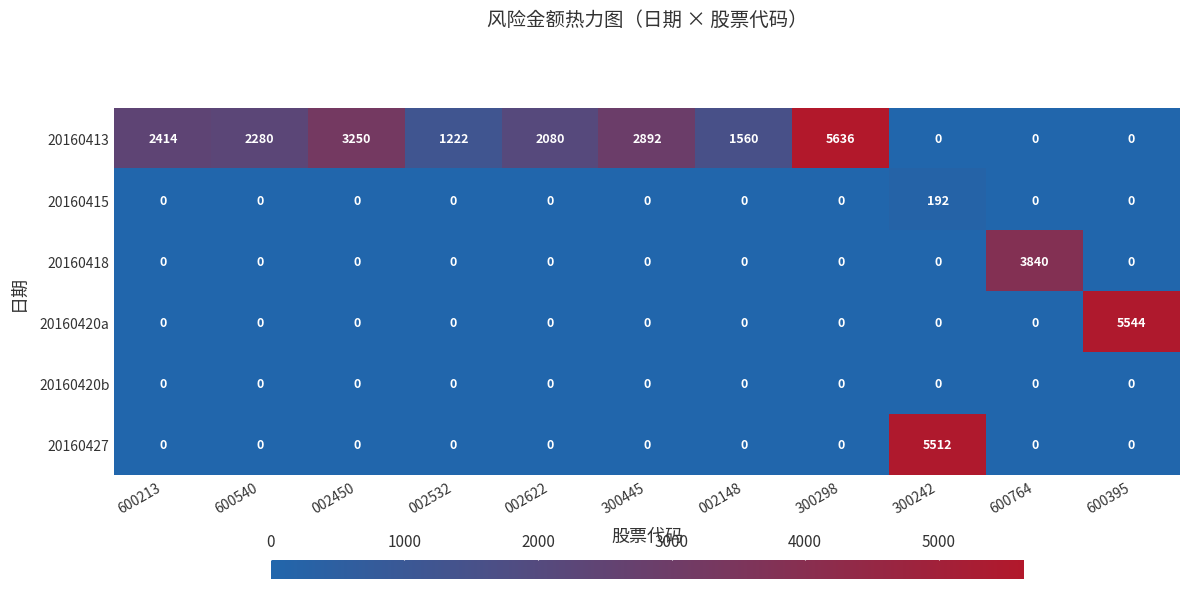

What is the difference between the maximum and minimum values in the 20160413 series?

5636